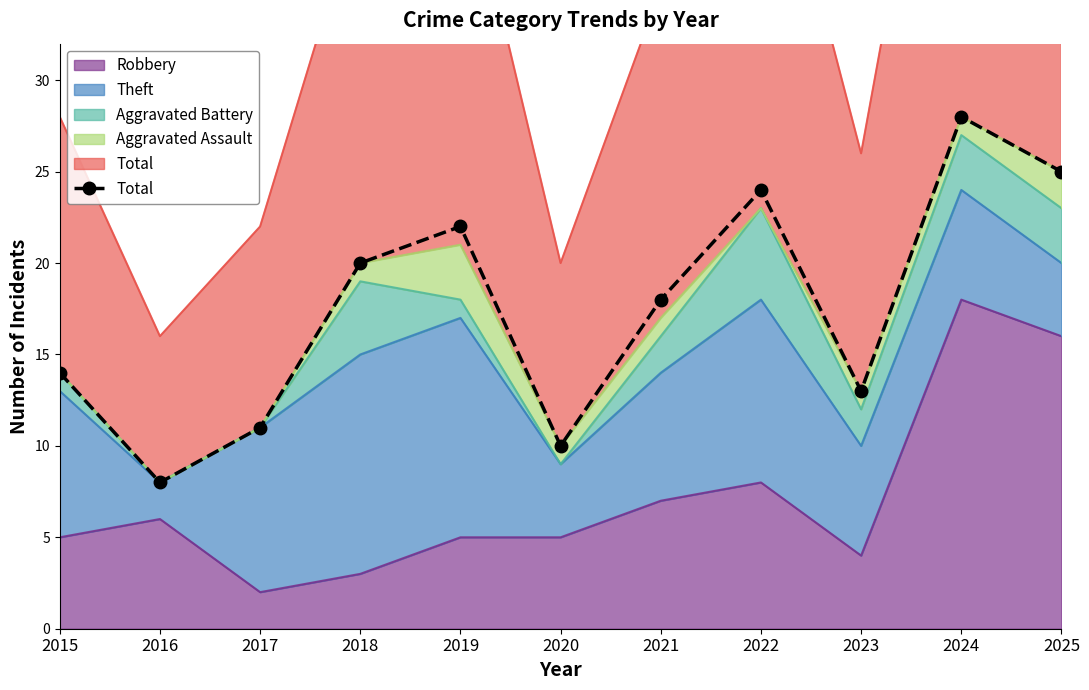

What is the approximate value at 2025?

25